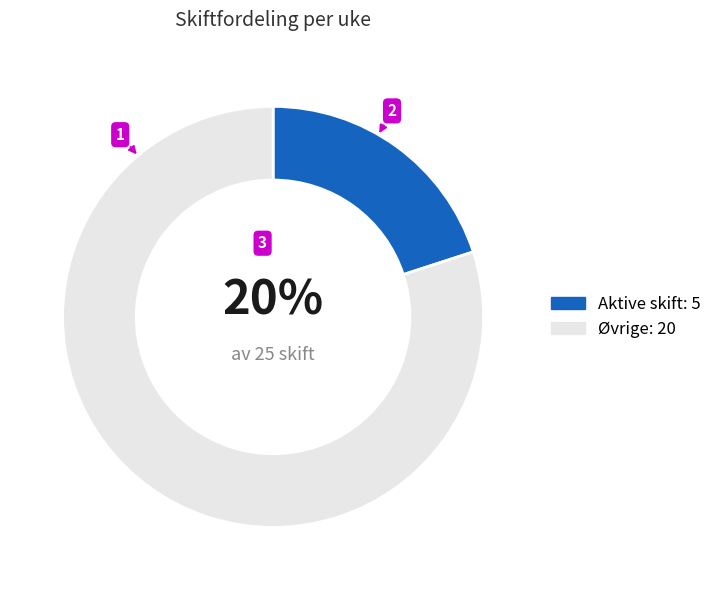

Count the number of slices in the pie.

2